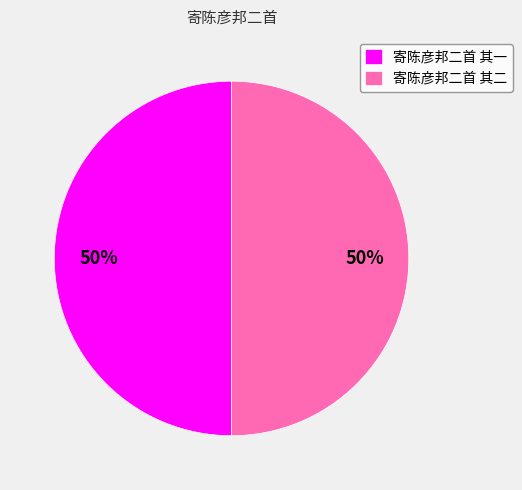

To the nearest percent, what percentage of the pie is 寄陈彦邦二首 其二?

50%